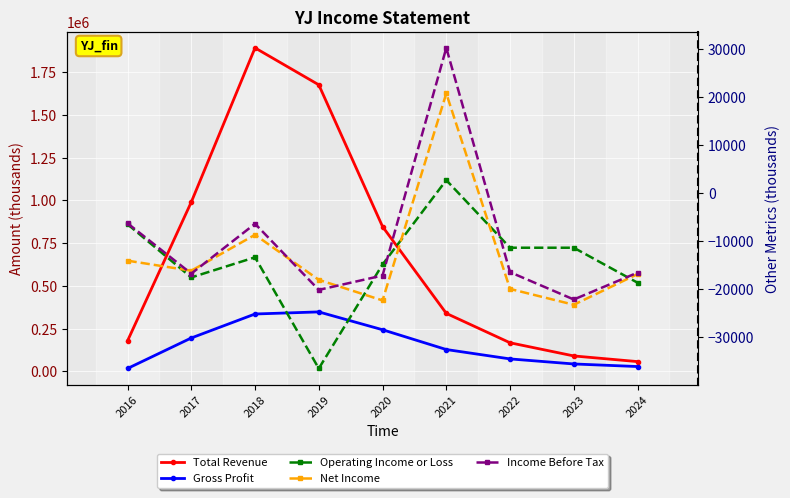

At which label does Total Revenue first exceed 339300?

2017